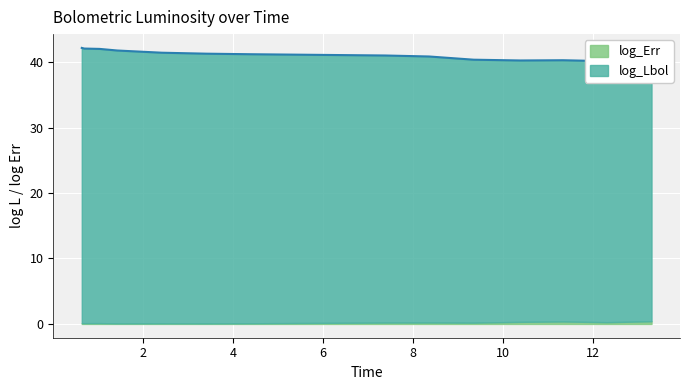

At which category does the data reach its first local valley?

10.386